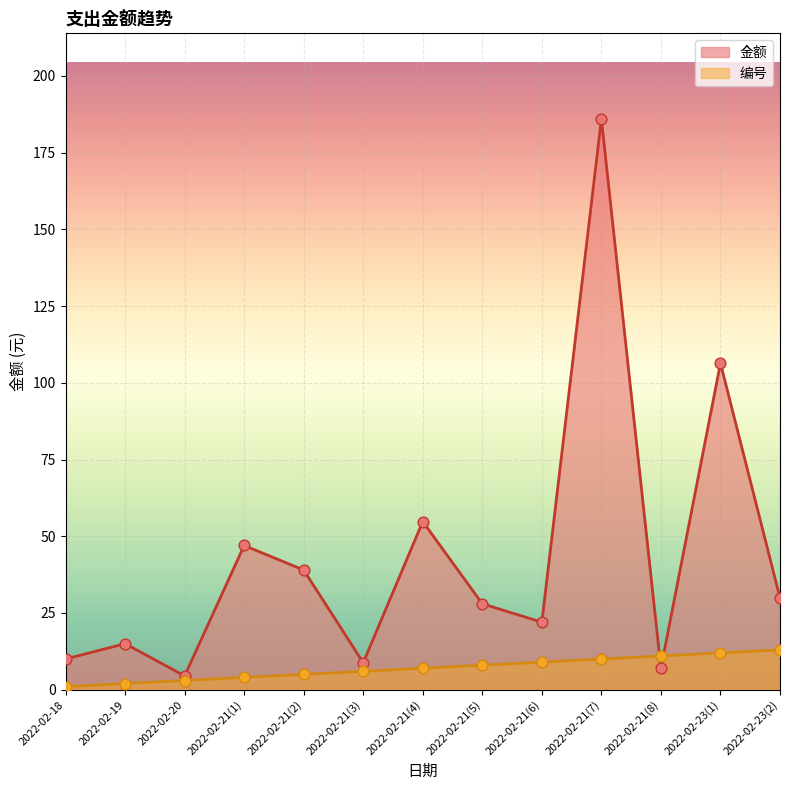

Which series has the largest total across all categories?

金额